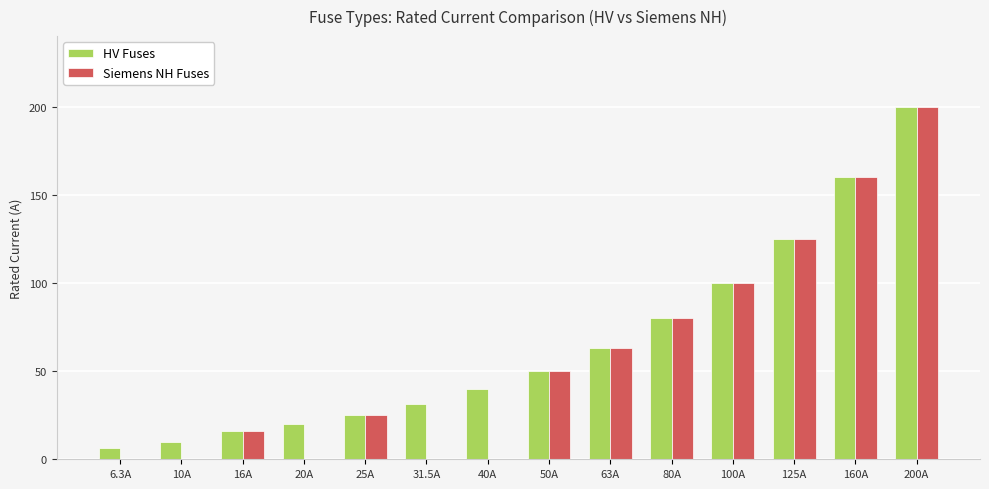

What is the sum of the Siemens NH Fuses values at 20A and 25A?

25.0